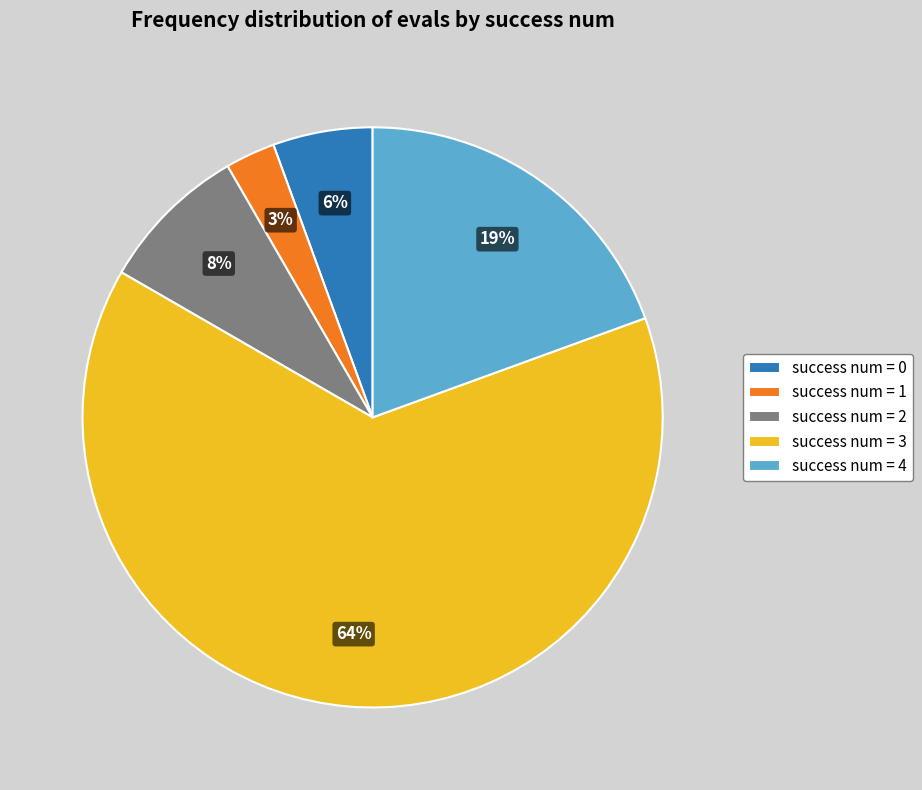

True or false: success num = 4 accounts for 26% of the total.

False